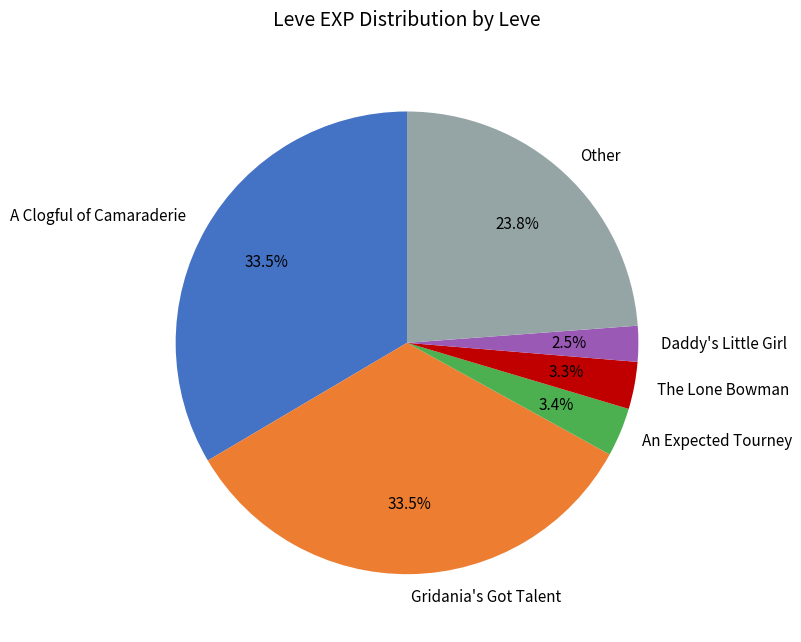

Is there a majority slice in this chart?

No